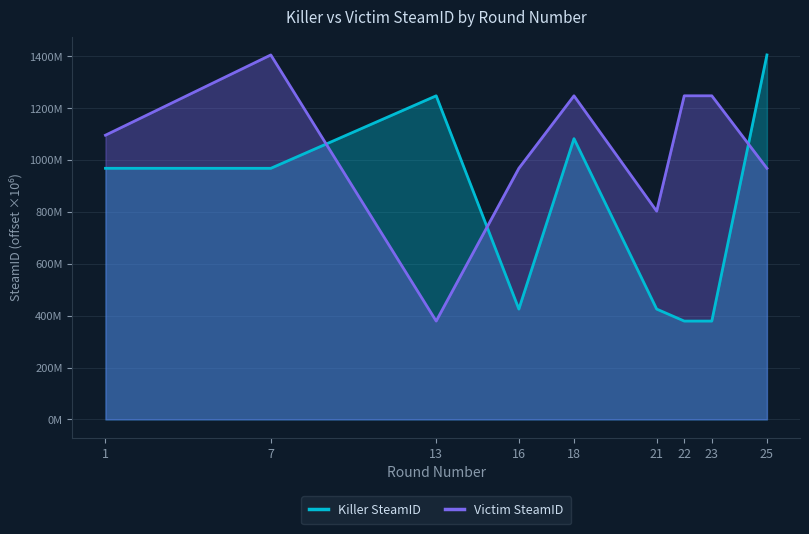

Which category has the highest value in the Killer SteamID series?

25